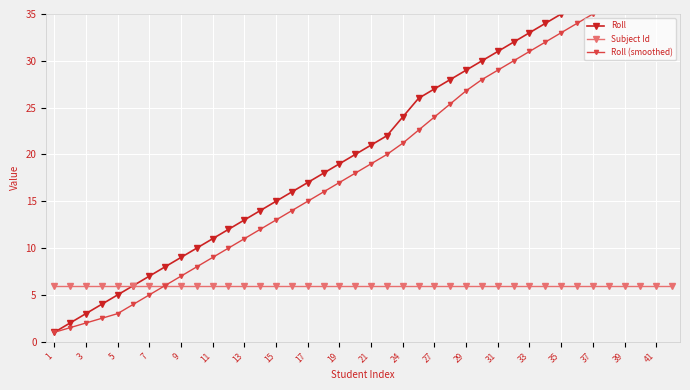

True or false: Roll (smoothed) and Roll intersect in this chart.

False